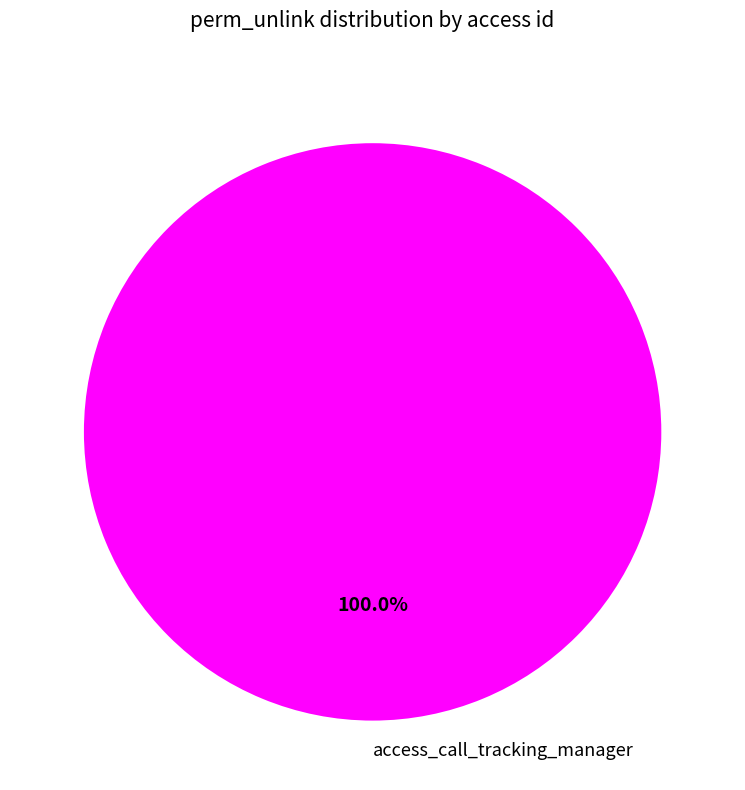

How many slices are in this pie chart?

1